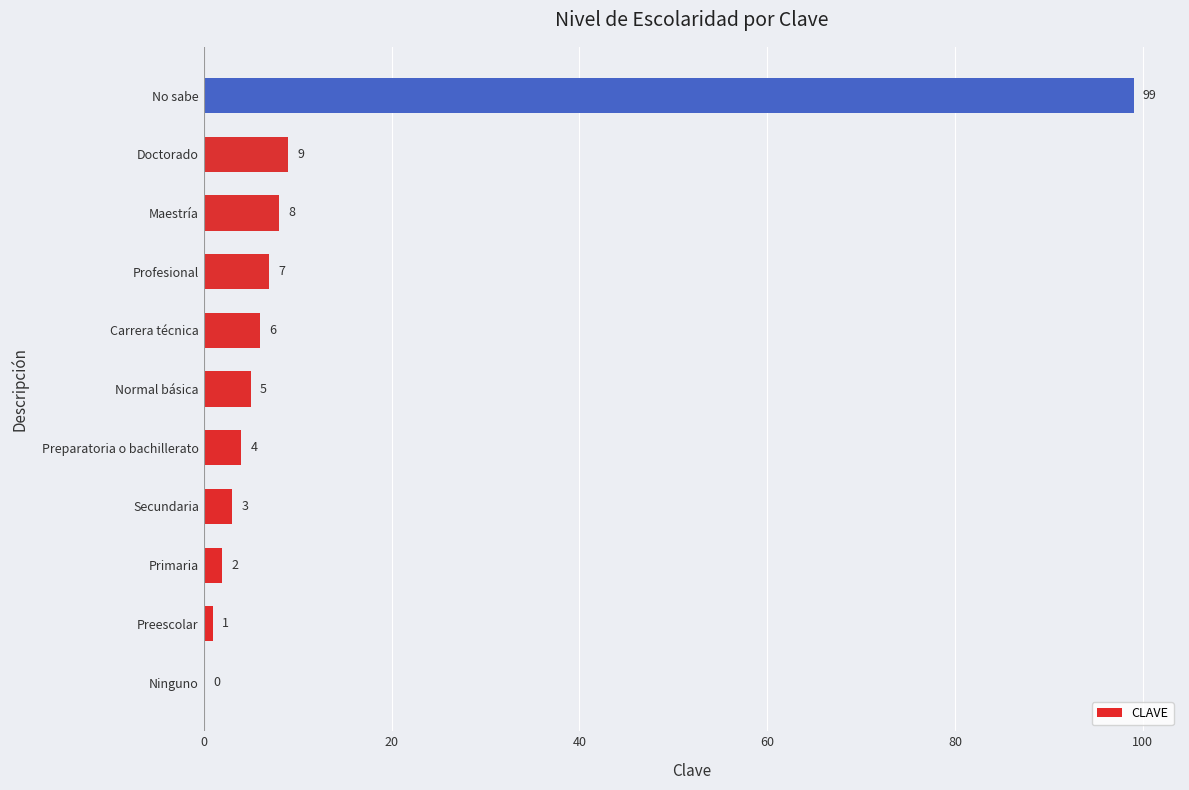

What is the sum of all values?

144